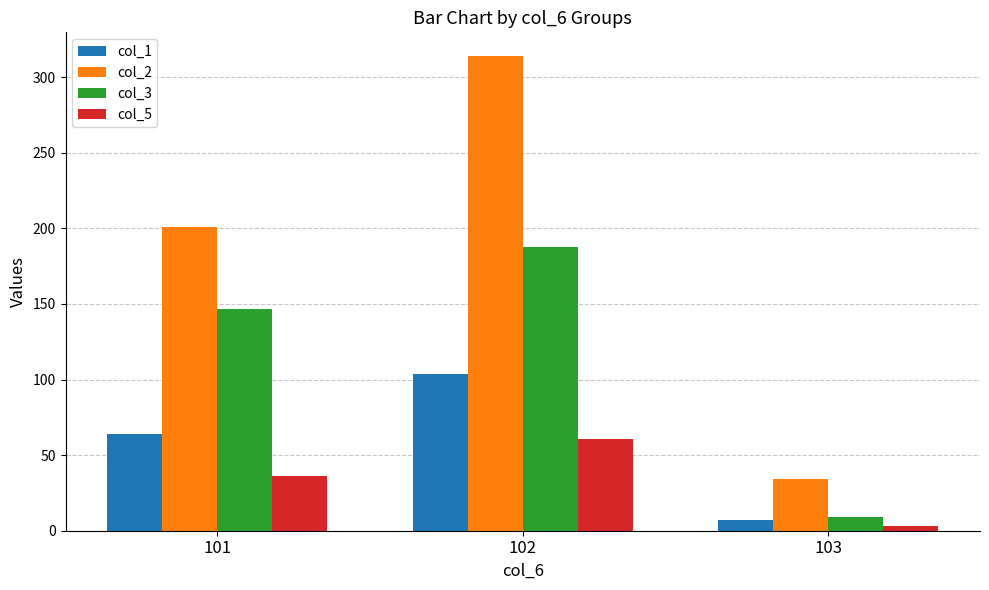

What is the value of the col_3 bar at the 3rd from the left?

9